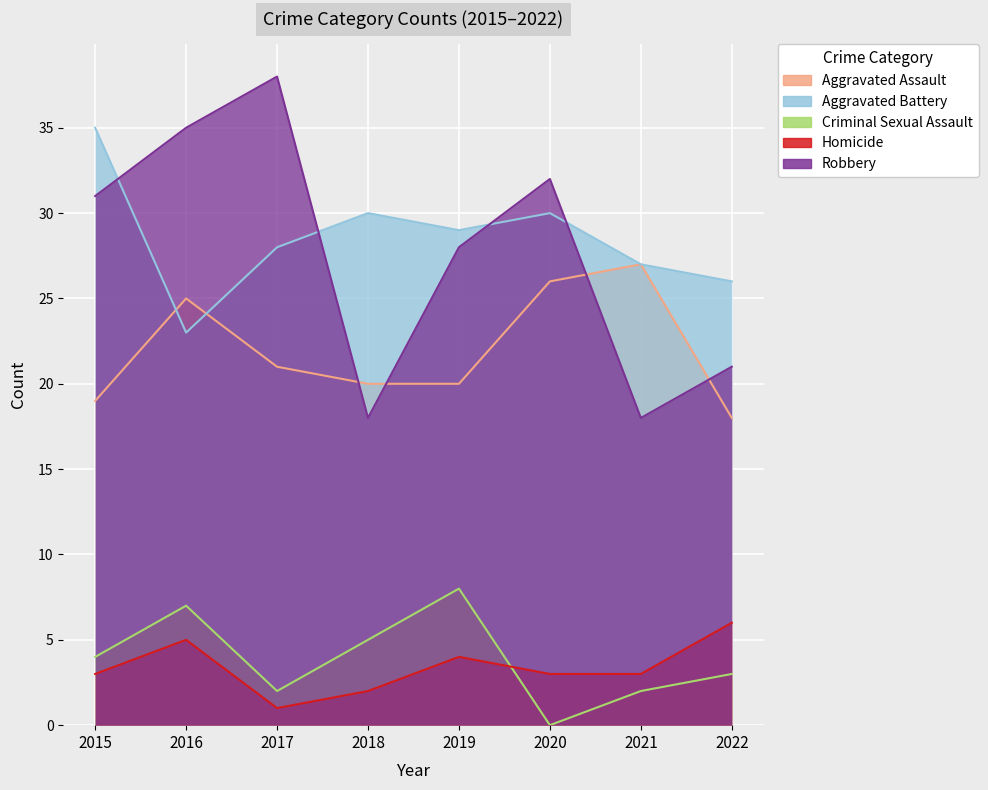

True or false: Aggravated Battery has a value of 9 at 2017.

False